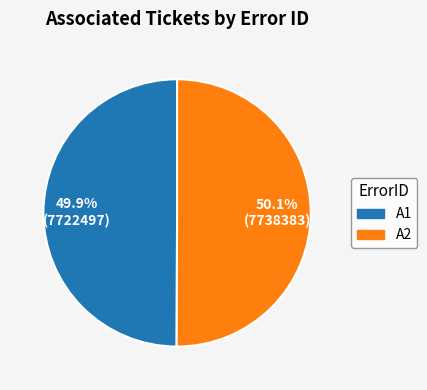

True or false: A2 accounts for 59% of the total.

False